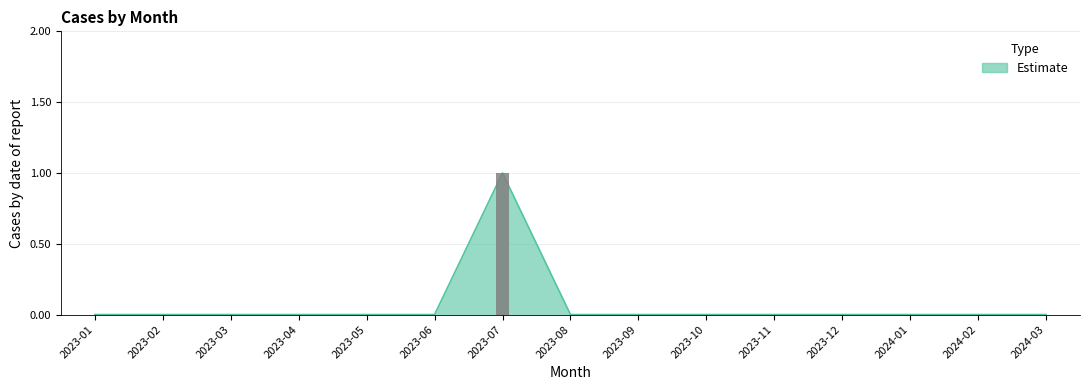

Rank the categories by value from highest to lowest.

2023-07, 2023-01, 2023-02, 2023-03, 2023-04, 2023-05, 2023-06, 2023-08, 2023-09, 2023-10, 2023-11, 2023-12, 2024-01, 2024-02, 2024-03